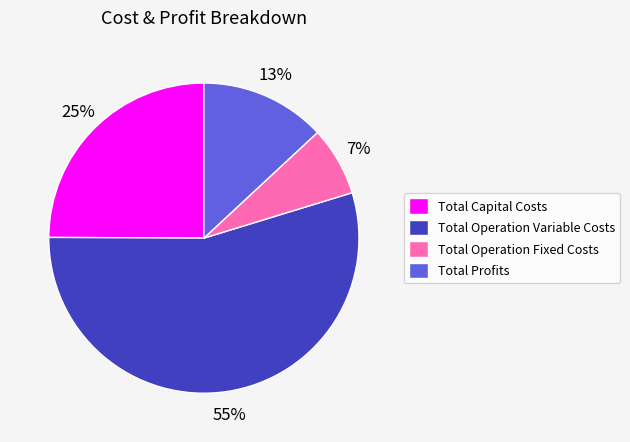

Does Total Capital Costs account for over 50% of the chart?

No